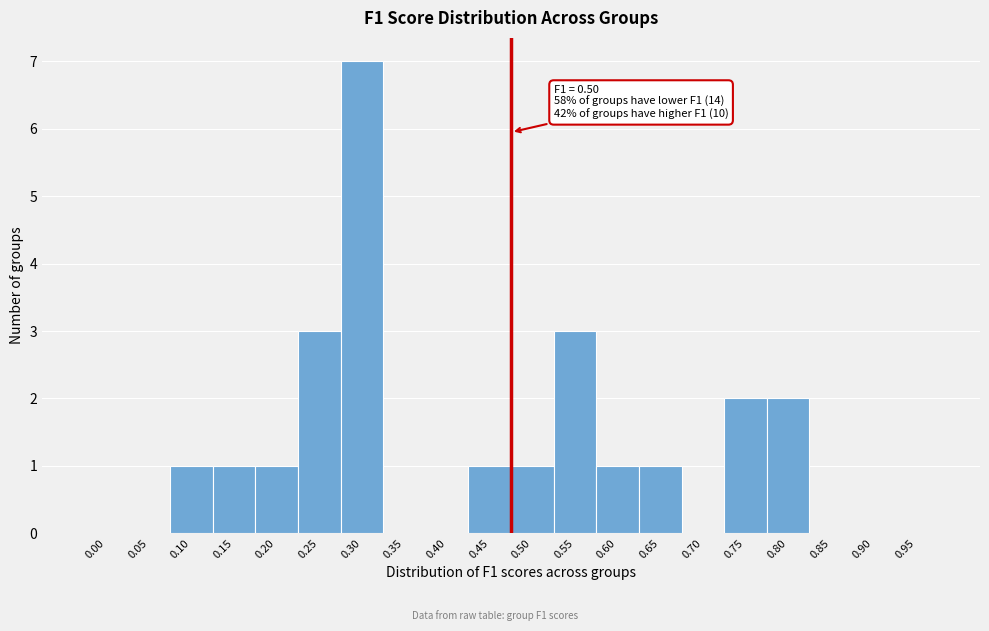

Reading left to right, transcribe all the data shown in this chart.

0.00=0	0.05=0	0.10=1	0.15=1	0.20=1	0.25=3	0.30=7	0.35=0	0.40=0	0.45=1	0.50=1	0.55=3	0.60=1	0.65=1	0.70=0	0.75=2	0.80=2	0.85=0	0.90=0	0.95=0